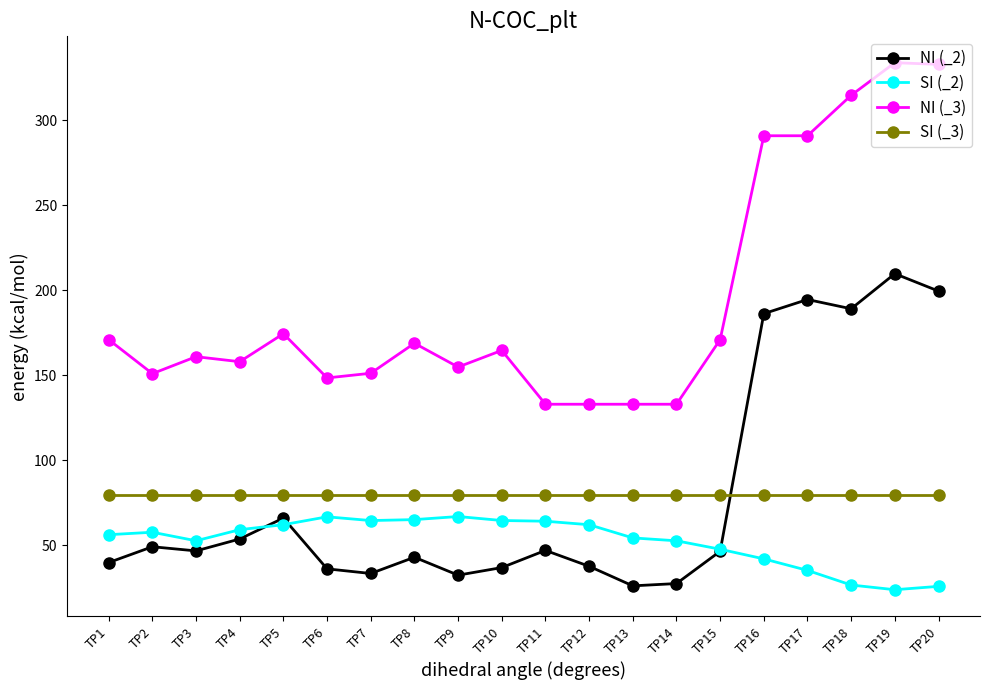

What is the total value across all series at TP19?

647.1